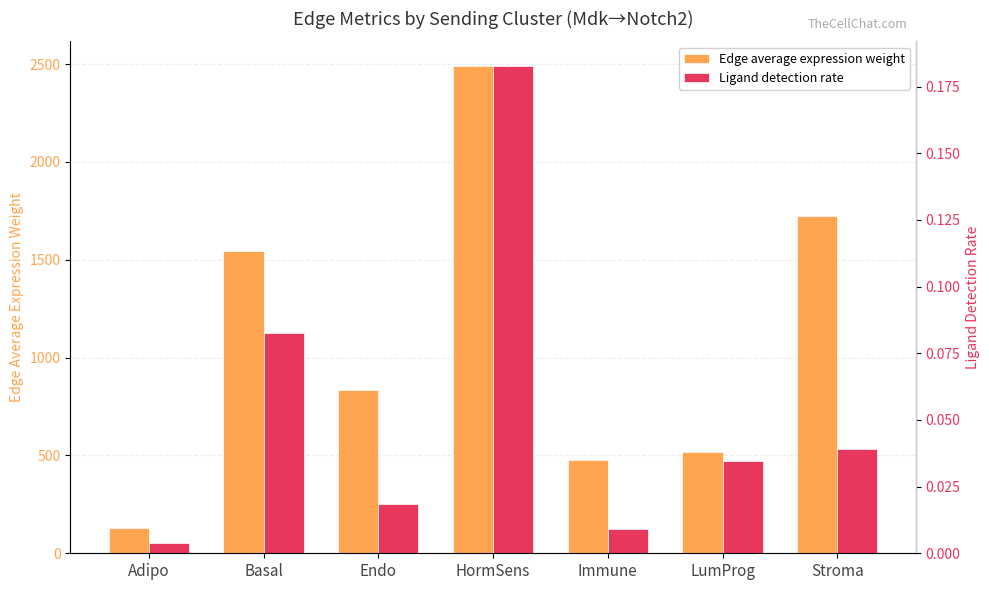

At how many categories does at least one series exceed 864?

3